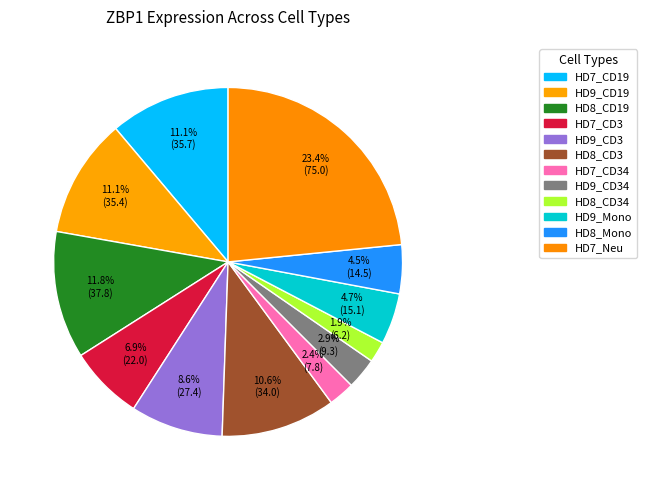

How many segments does this pie chart have?

12